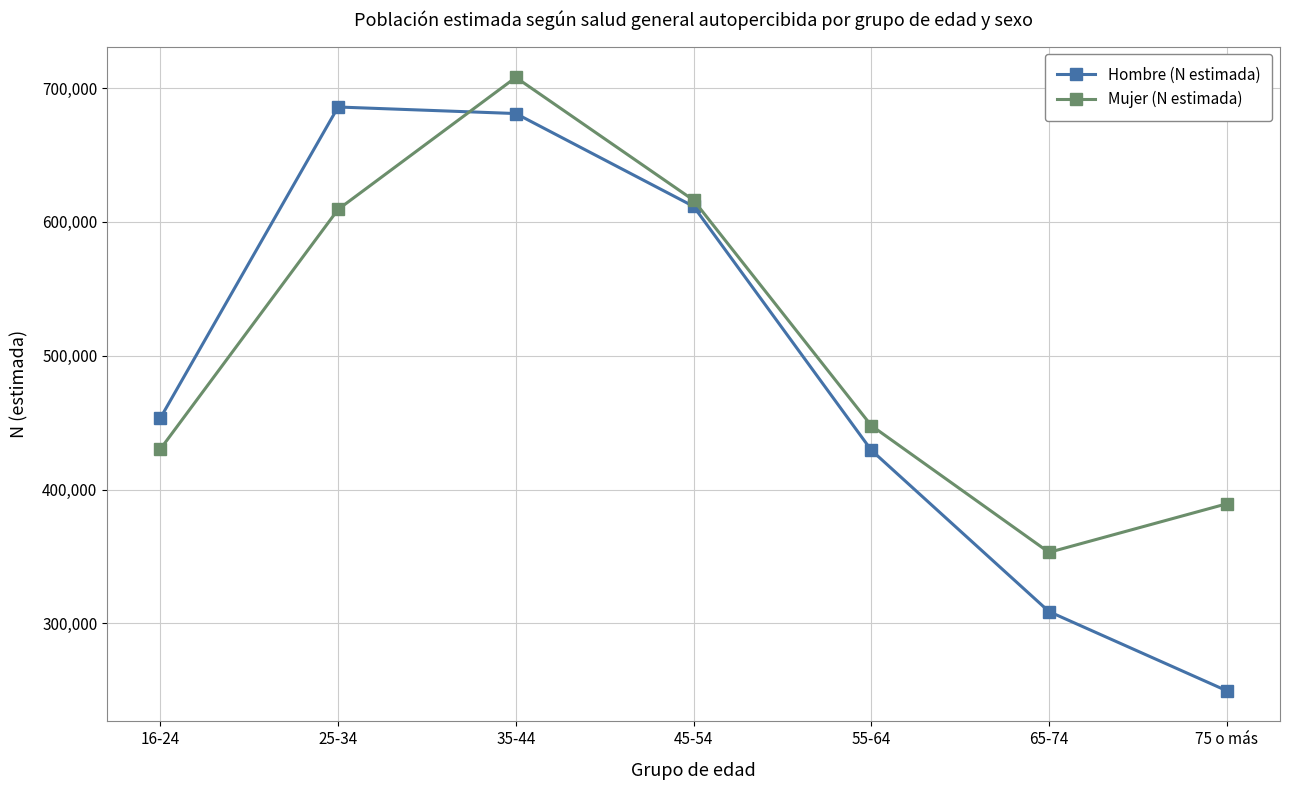

What are all the series names shown in the legend?

Hombre (N estimada), Mujer (N estimada)